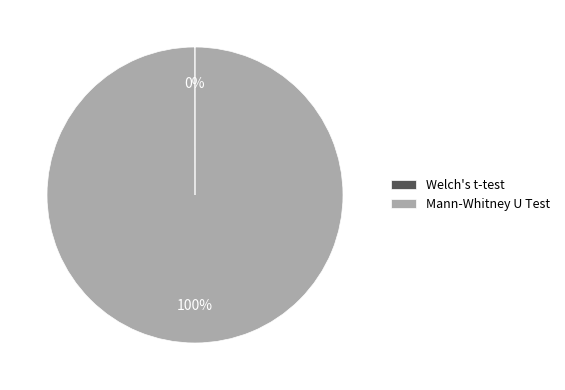

To the nearest percent, what is the average slice percentage?

50%